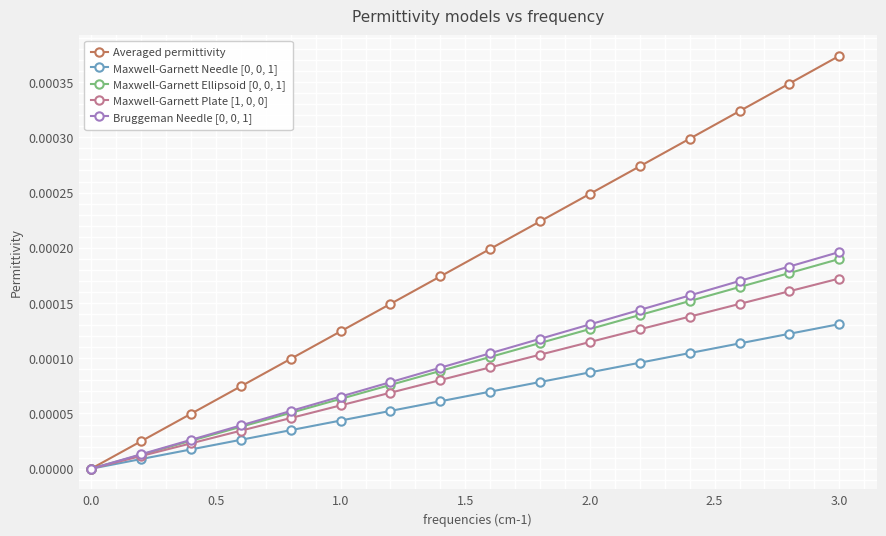

True or false: Averaged permittivity has more than 2 interior local peaks.

False